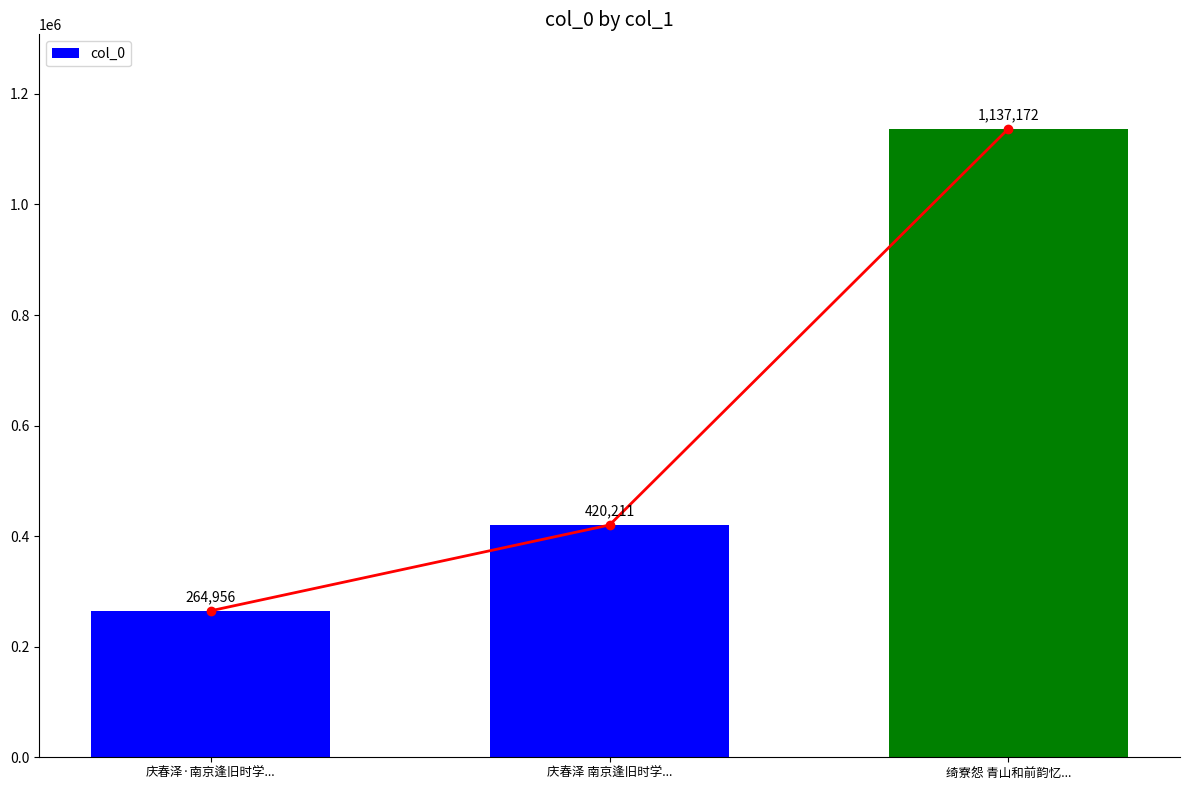

What is the difference between the values at 绮寮怨 青山和前韵忆... and 庆春泽 南京逢旧时学...?

716961